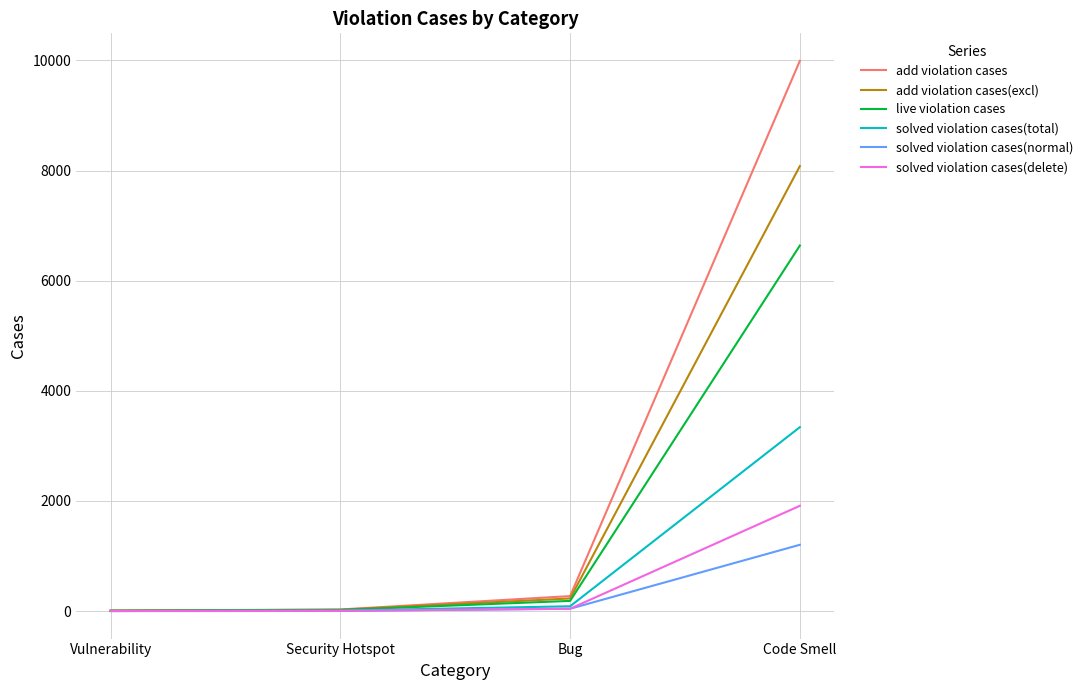

Is it true that add violation cases(excl) equals 8081 at Code Smell?

True